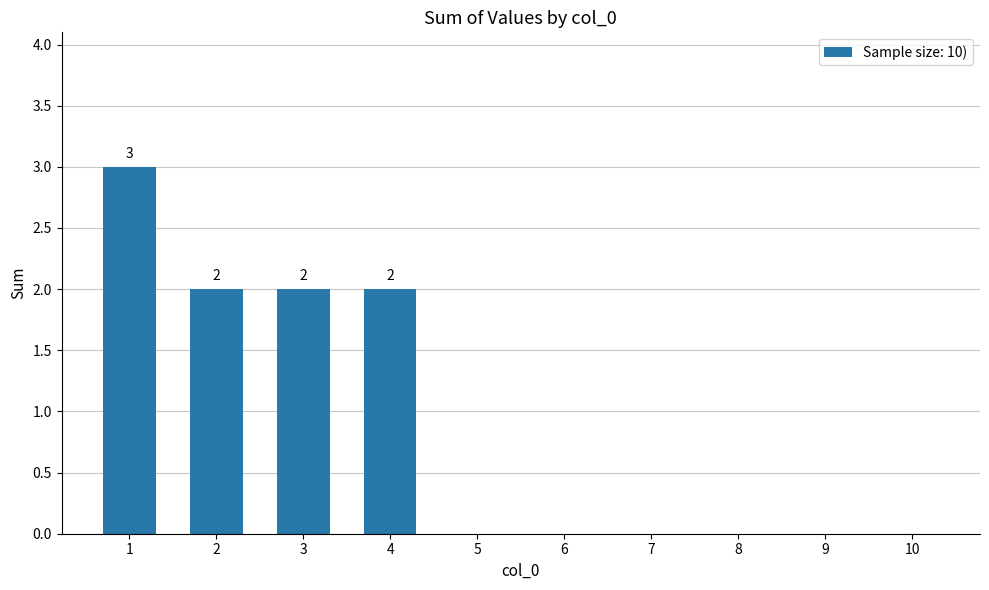

Reading left to right, extract all data points from this chart.

3	2	2	2	0	0	0	0	0	0